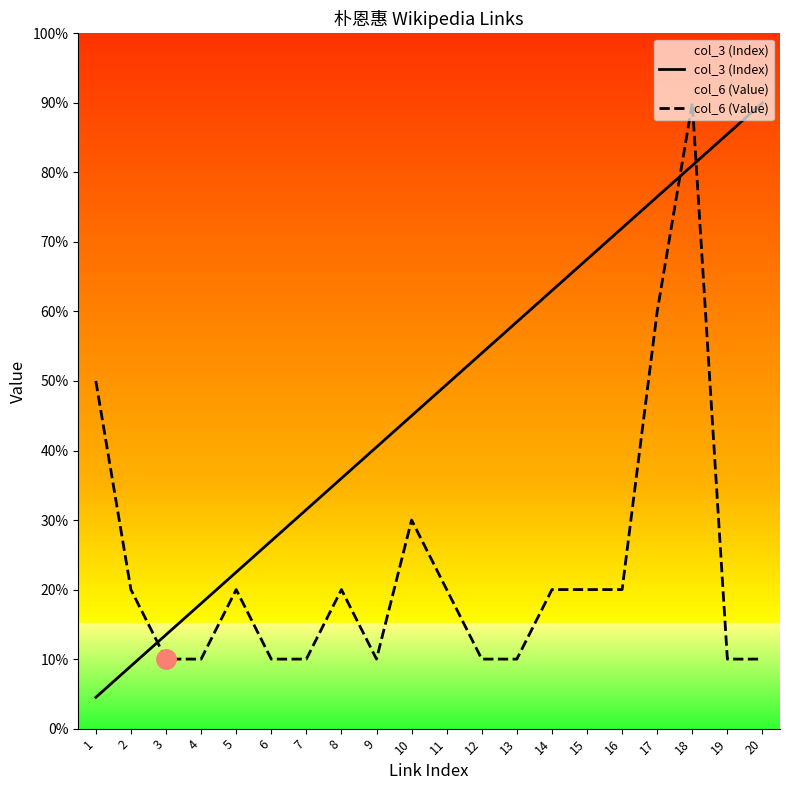

What is the value of the col_6 (Value) point at the 9th from the left?

1.0